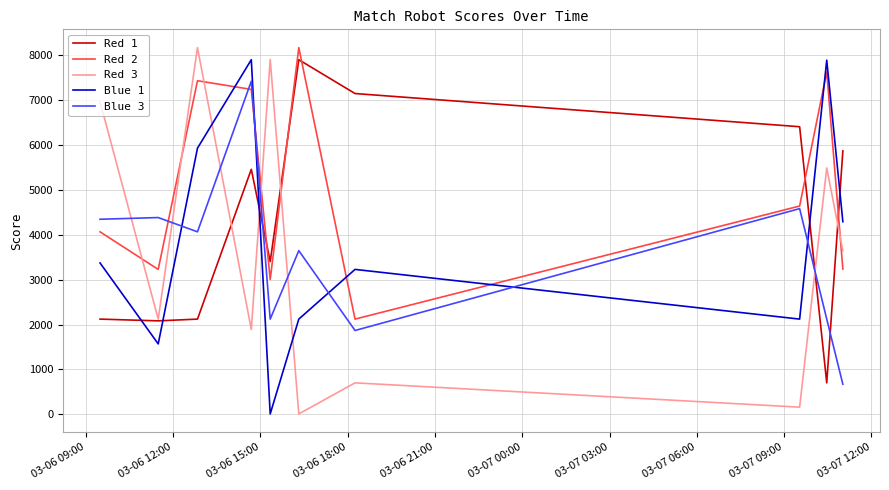

What are all the series names shown in the legend?

Red 1, Red 2, Red 3, Blue 1, Blue 3